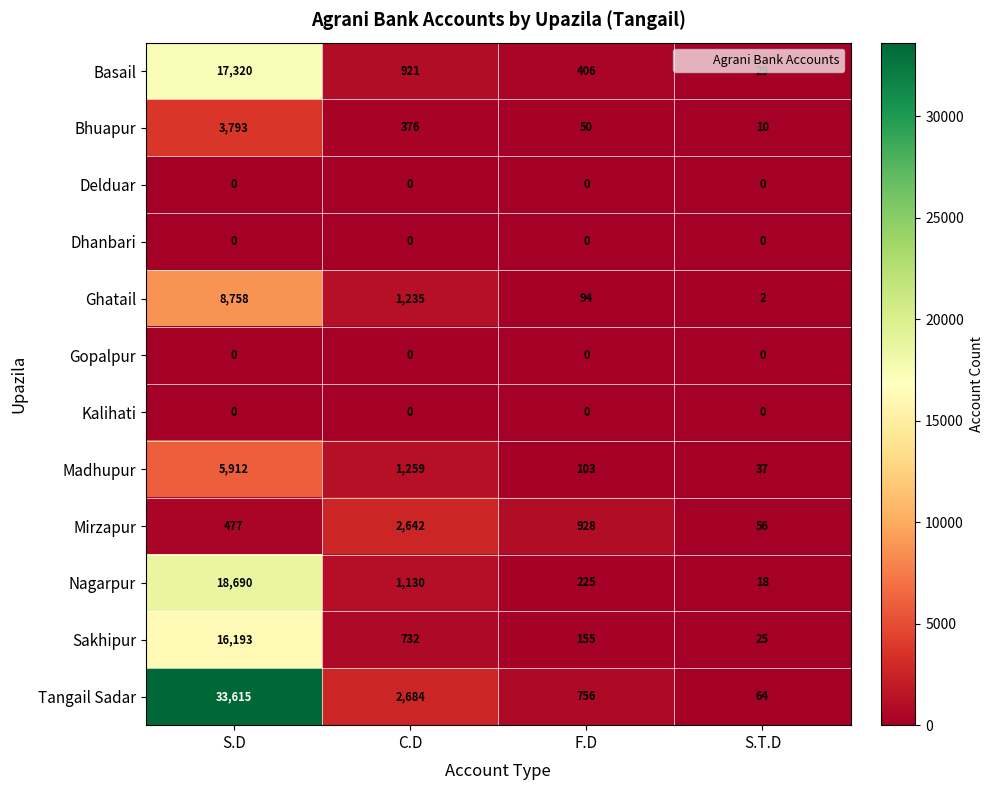

Which label corresponds to the largest value in the chart?

S.D